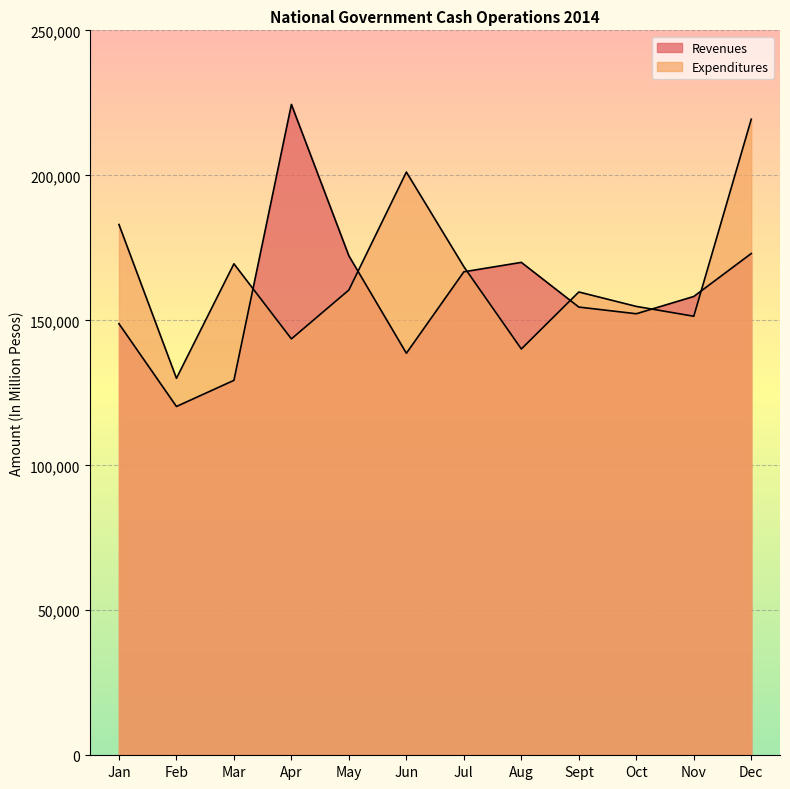

At how many categories does at least one series exceed 133048?

11